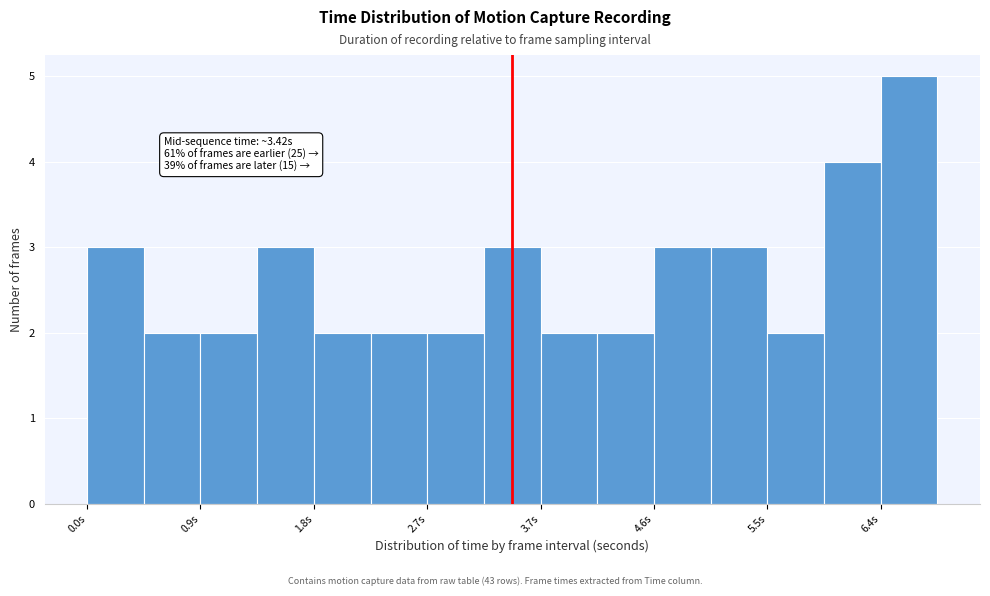

Which range on the x-axis has the tallest bar?

6.4 to 6.8